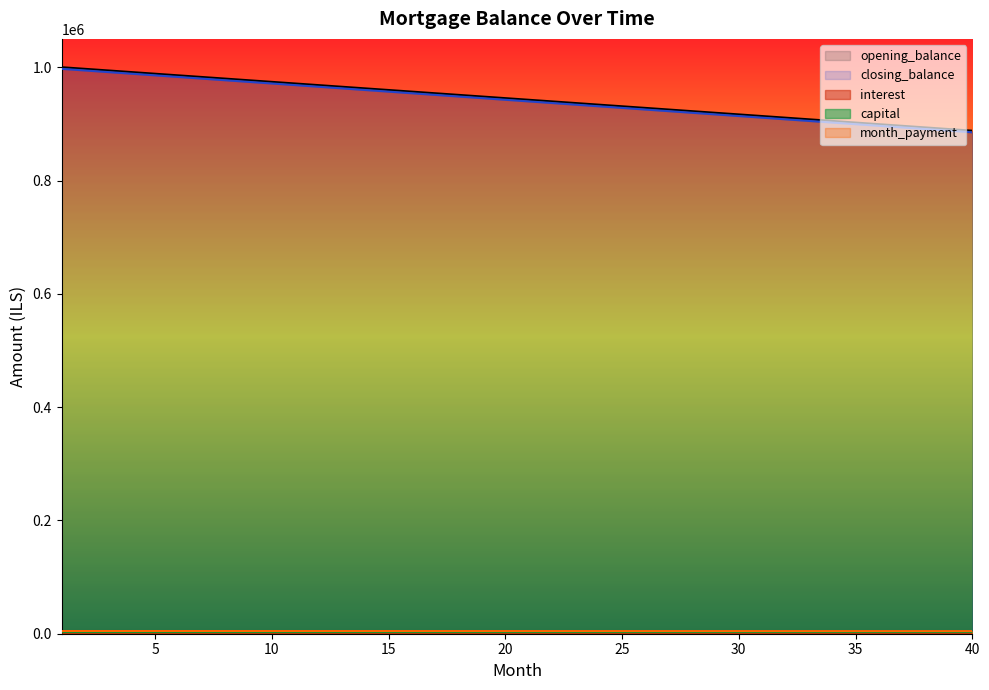

At which category is the sum across all series the highest?

1